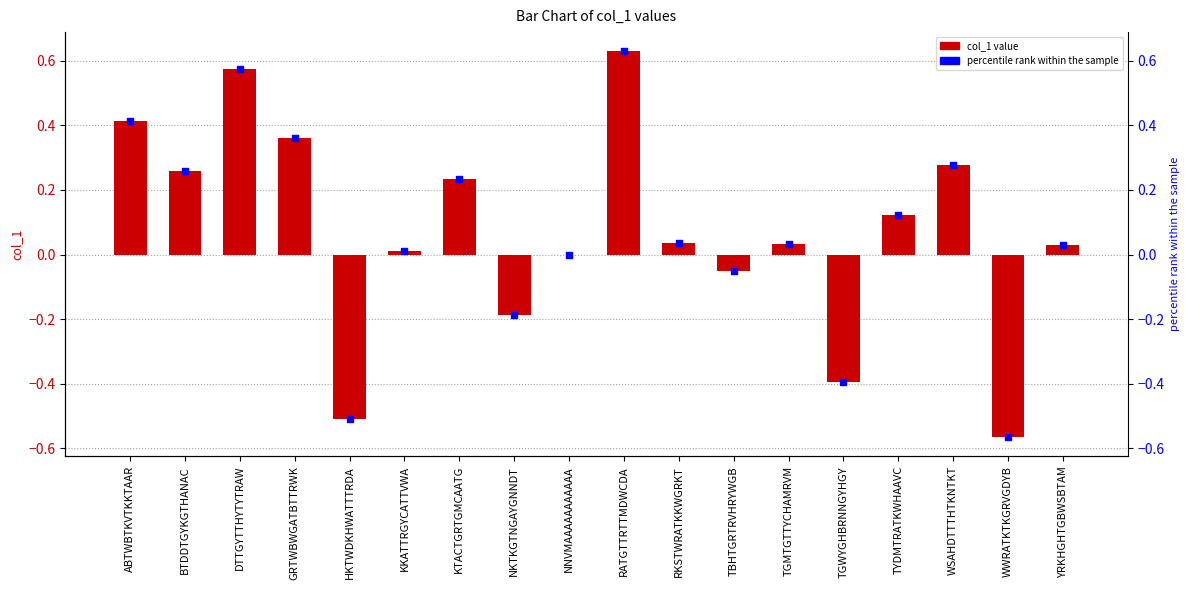

At which category is the sum across all series the highest?

RATGTTRTTMDWCDA